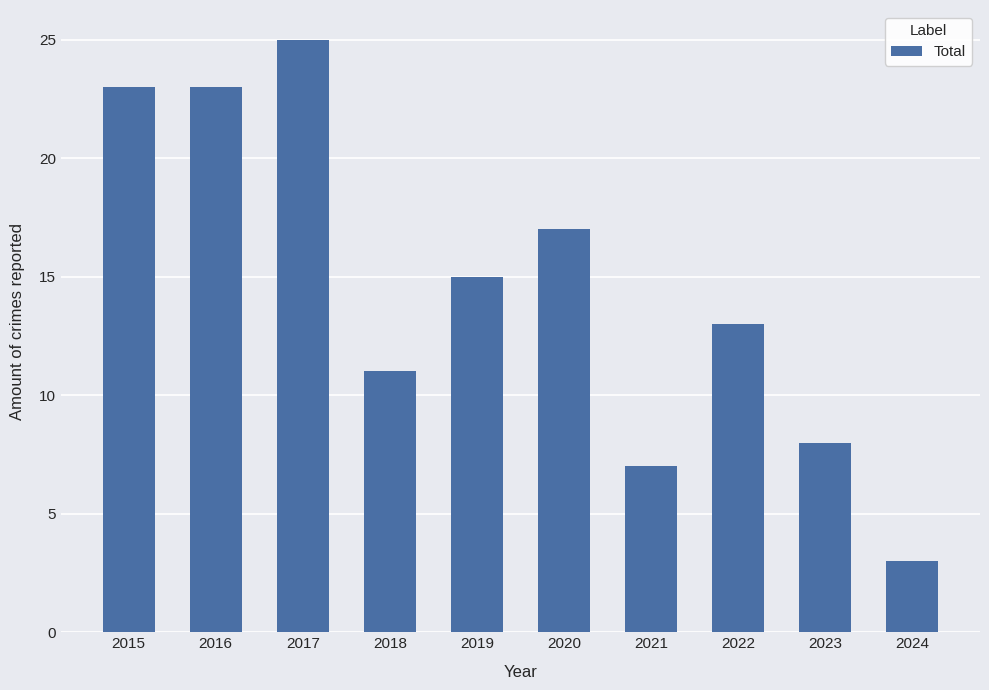

What is the sum of all values?

145